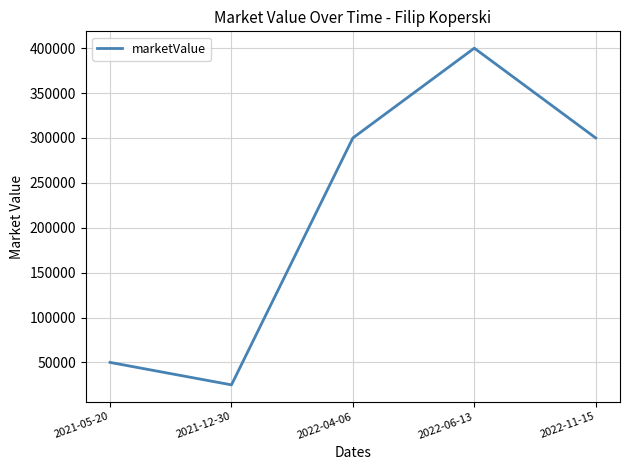

What position from the right is 2021-05-20?

5